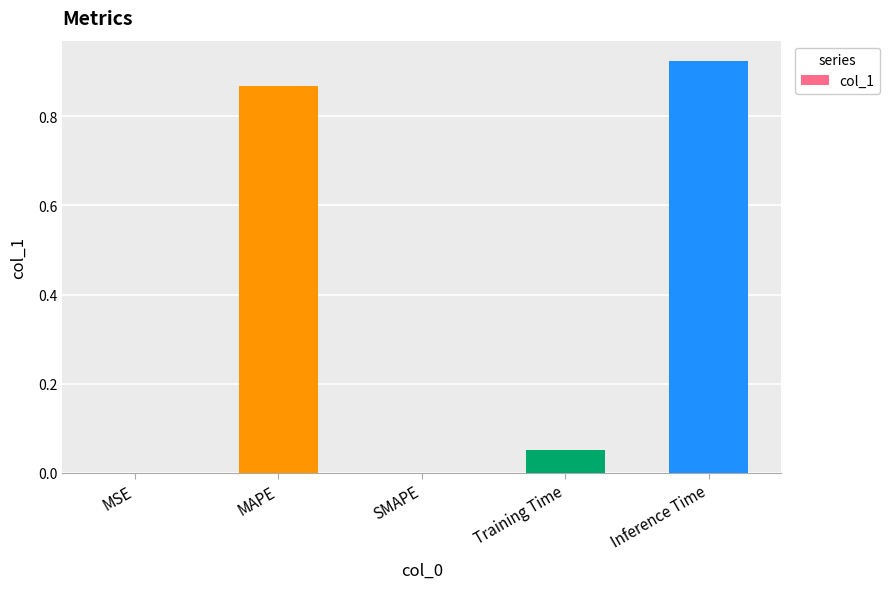

Which label corresponds to the largest value in the chart?

Inference Time